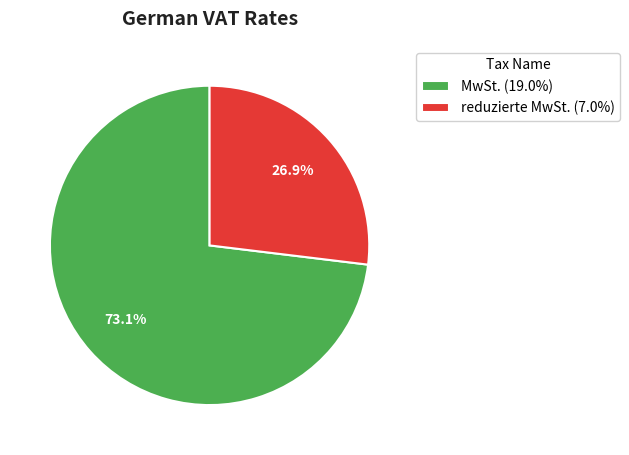

To the nearest percent, what is the combined percentage of MwSt. and reduzierte MwSt.?

100%